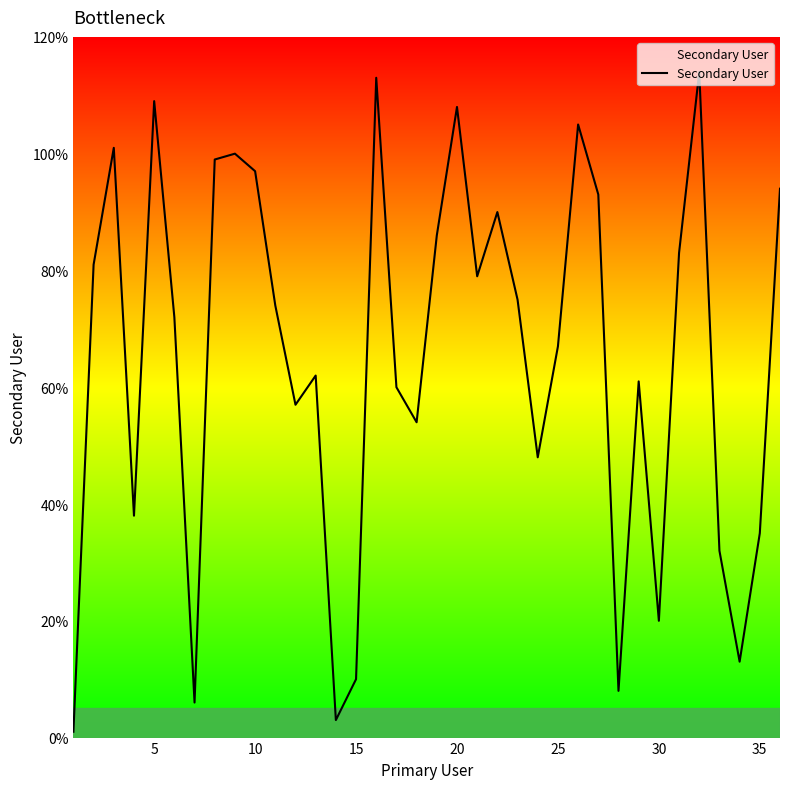

What is the difference between the maximum and minimum values?

113